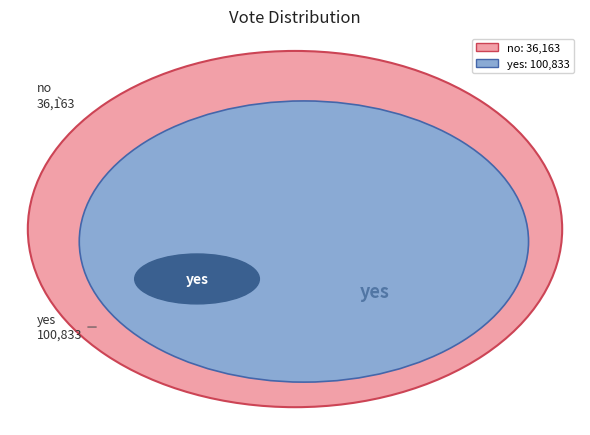

Do no and yes together represent more than half of the pie?

Yes